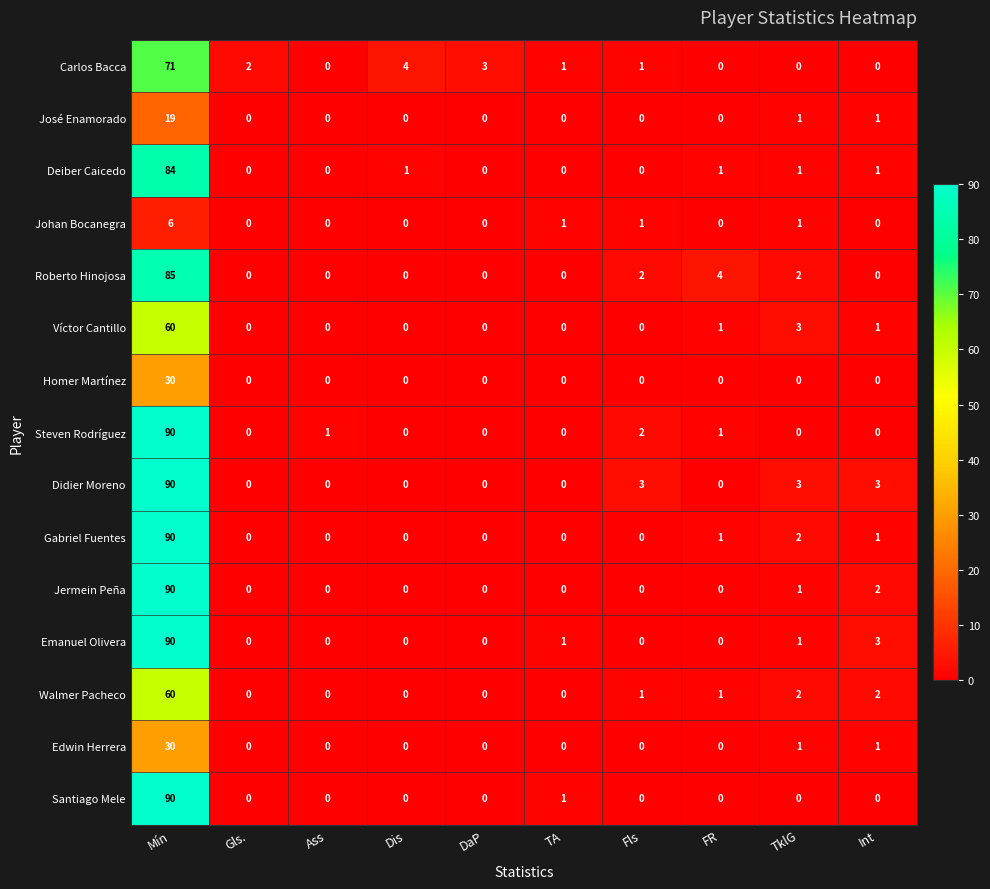

Is it true that Edwin Herrera equals 0 at Fls?

True